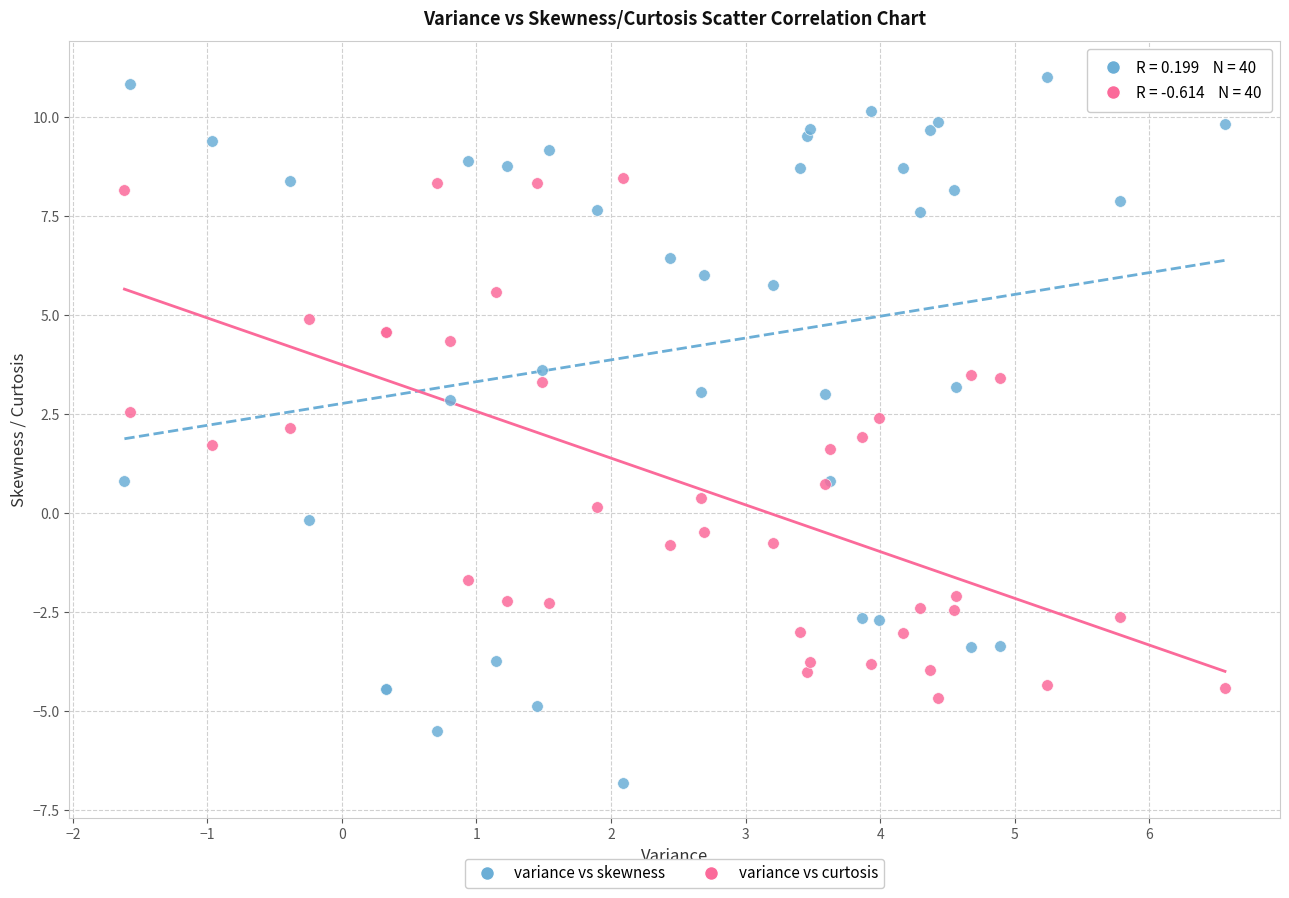

Which series reaches the maximum Y coordinate?

variance vs skewness